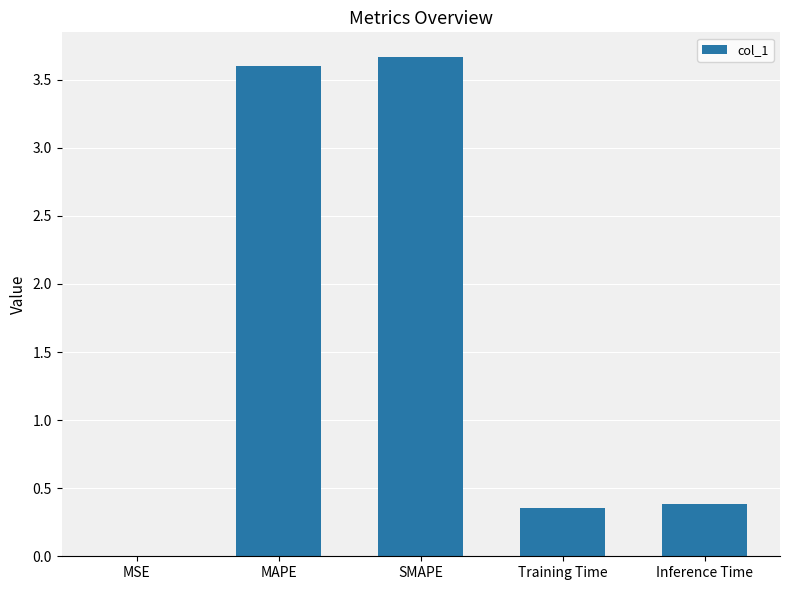

The value at MAPE is 4.7. True or false?

False